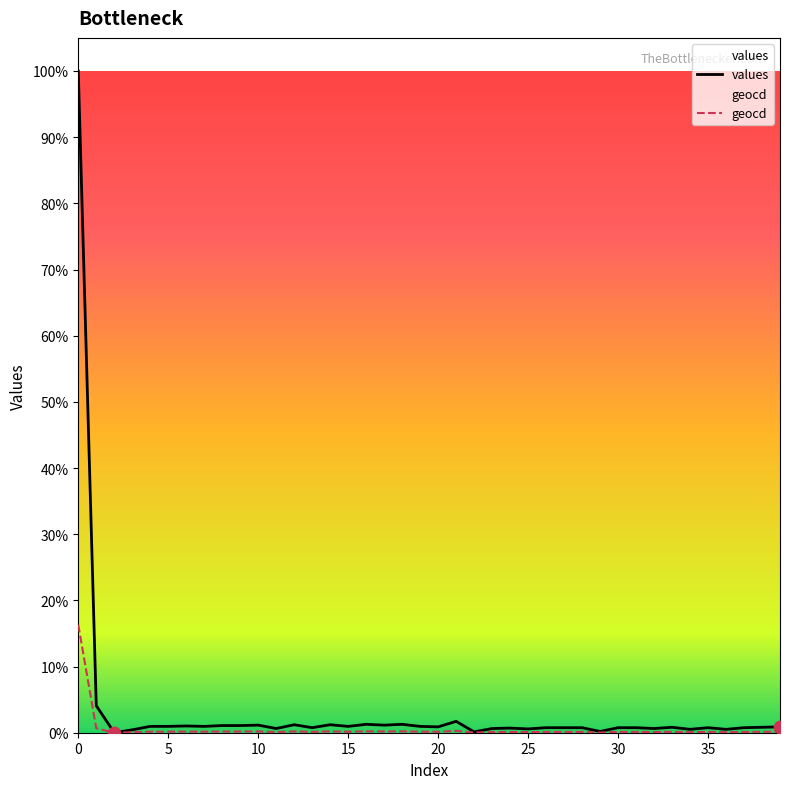

Is the value of values at 27 greater than the value of geocd at 33?

Yes